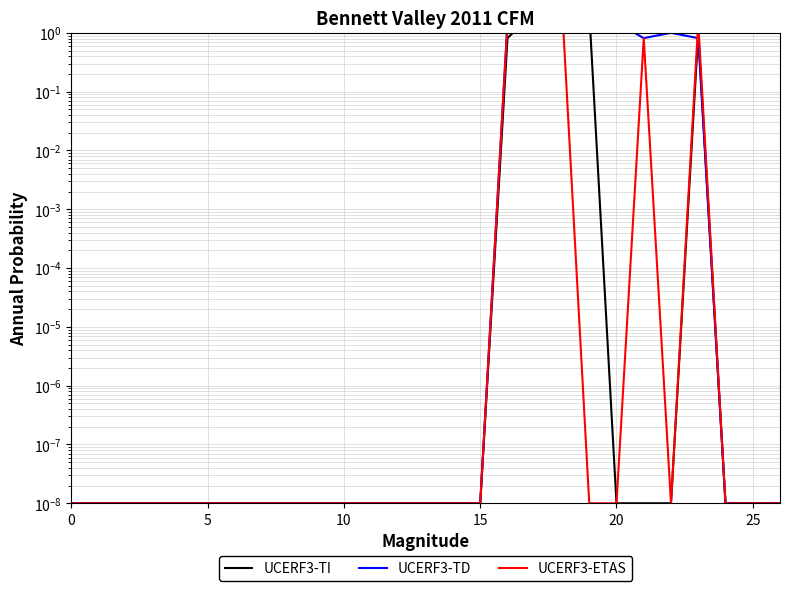

What is the difference between the maximum and minimum values in the UCERF3-ETAS series?

3.0